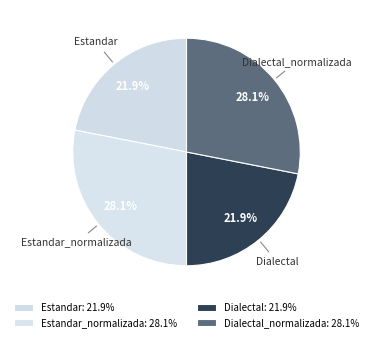

How many slices are in this pie chart?

4